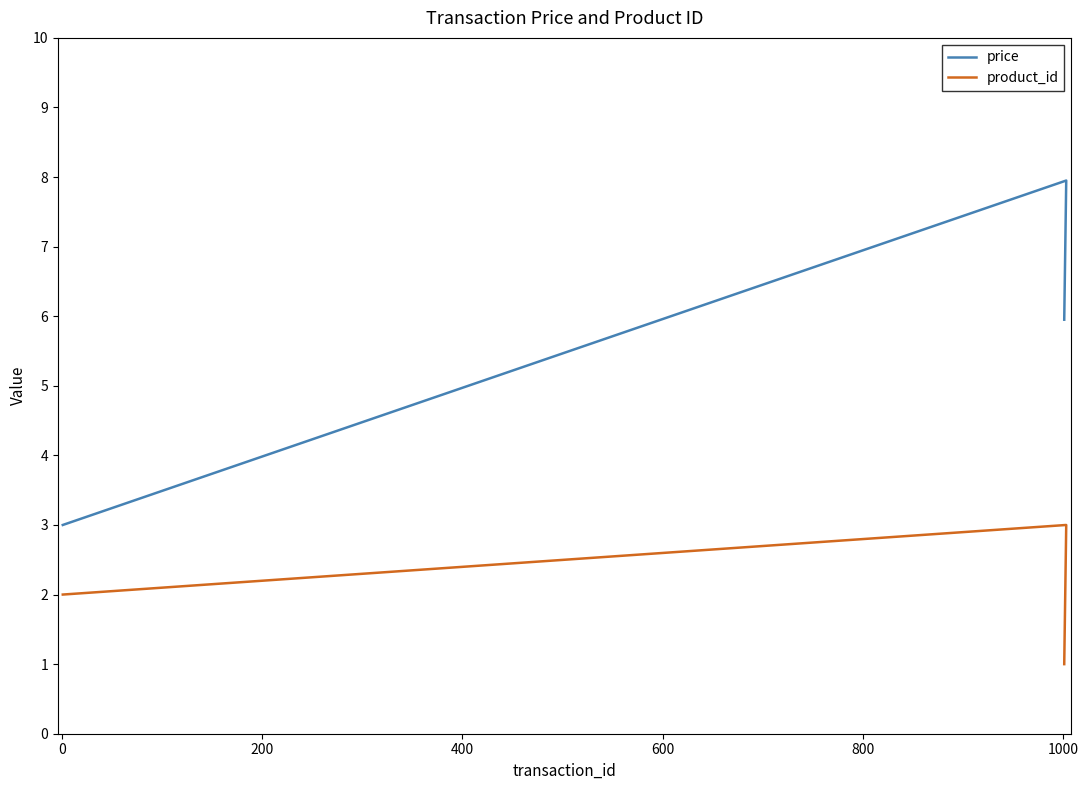

True or false: product_id and price cross at least once.

False